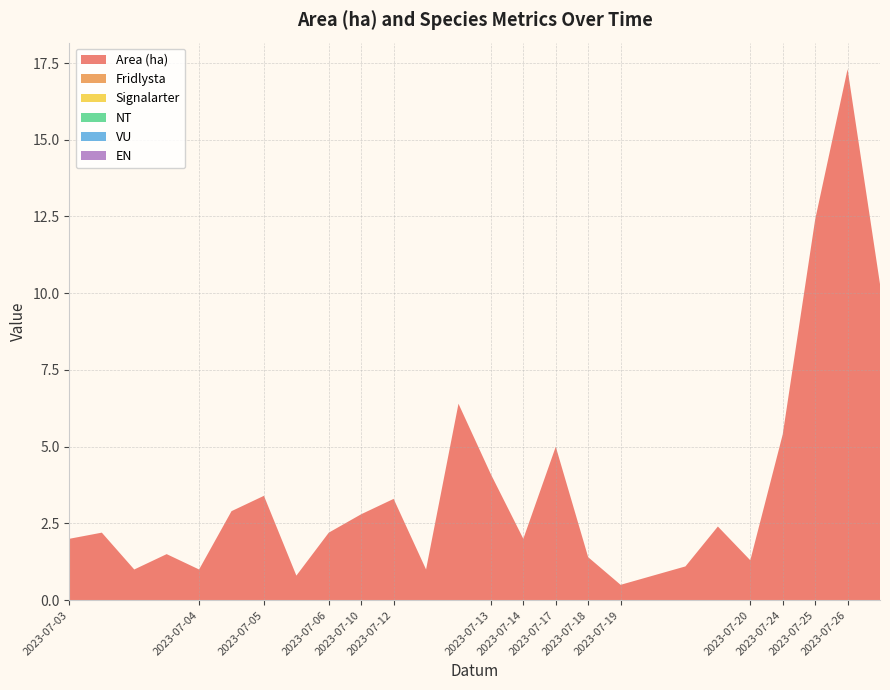

Reading right to left, extract all data points from this chart.

Area (ha): 2023-07-26=10.3	2023-07-26=17.3	2023-07-25=12.4	2023-07-24=5.4	2023-07-20=1.3	2023-07-19=2.4	2023-07-19=1.1	2023-07-19=0.8	2023-07-19=0.5	2023-07-18=1.4	2023-07-17=5.0	2023-07-14=2.0	2023-07-13=4.1	2023-07-12=6.4	2023-07-12=1.0	2023-07-12=3.3	2023-07-10=2.8	2023-07-06=2.2	2023-07-05=0.8	2023-07-05=3.4	2023-07-04=2.9	2023-07-04=1.0	2023-07-03=1.5	2023-07-03=1.0	2023-07-03=2.2	2023-07-03=2.0
Fridlysta: 2023-07-26=0.0	2023-07-26=0.0	2023-07-25=0.0	2023-07-24=0.0	2023-07-20=0.0	2023-07-19=0.0	2023-07-19=0.0	2023-07-19=0.0	2023-07-19=0.0	2023-07-18=0.0	2023-07-17=0.0	2023-07-14=0.0	2023-07-13=0.0	2023-07-12=0.0	2023-07-12=0.0	2023-07-12=0.0	2023-07-10=0.0	2023-07-06=0.0	2023-07-05=0.0	2023-07-05=0.0	2023-07-04=0.0	2023-07-04=0.0	2023-07-03=0.0	2023-07-03=0.0	2023-07-03=0.0	2023-07-03=0.0
Signalarter: 2023-07-26=0.0	2023-07-26=0.0	2023-07-25=0.0	2023-07-24=0.0	2023-07-20=0.0	2023-07-19=0.0	2023-07-19=0.0	2023-07-19=0.0	2023-07-19=0.0	2023-07-18=0.0	2023-07-17=0.0	2023-07-14=0.0	2023-07-13=0.0	2023-07-12=0.0	2023-07-12=0.0	2023-07-12=0.0	2023-07-10=0.0	2023-07-06=0.0	2023-07-05=0.0	2023-07-05=0.0	2023-07-04=0.0	2023-07-04=0.0	2023-07-03=0.0	2023-07-03=0.0	2023-07-03=0.0	2023-07-03=0.0
NT: 2023-07-26=0.0	2023-07-26=0.0	2023-07-25=0.0	2023-07-24=0.0	2023-07-20=0.0	2023-07-19=0.0	2023-07-19=0.0	2023-07-19=0.0	2023-07-19=0.0	2023-07-18=0.0	2023-07-17=0.0	2023-07-14=0.0	2023-07-13=0.0	2023-07-12=0.0	2023-07-12=0.0	2023-07-12=0.0	2023-07-10=0.0	2023-07-06=0.0	2023-07-05=0.0	2023-07-05=0.0	2023-07-04=0.0	2023-07-04=0.0	2023-07-03=0.0	2023-07-03=0.0	2023-07-03=0.0	2023-07-03=0.0
VU: 2023-07-26=0.0	2023-07-26=0.0	2023-07-25=0.0	2023-07-24=0.0	2023-07-20=0.0	2023-07-19=0.0	2023-07-19=0.0	2023-07-19=0.0	2023-07-19=0.0	2023-07-18=0.0	2023-07-17=0.0	2023-07-14=0.0	2023-07-13=0.0	2023-07-12=0.0	2023-07-12=0.0	2023-07-12=0.0	2023-07-10=0.0	2023-07-06=0.0	2023-07-05=0.0	2023-07-05=0.0	2023-07-04=0.0	2023-07-04=0.0	2023-07-03=0.0	2023-07-03=0.0	2023-07-03=0.0	2023-07-03=0.0
EN: 2023-07-26=0.0	2023-07-26=0.0	2023-07-25=0.0	2023-07-24=0.0	2023-07-20=0.0	2023-07-19=0.0	2023-07-19=0.0	2023-07-19=0.0	2023-07-19=0.0	2023-07-18=0.0	2023-07-17=0.0	2023-07-14=0.0	2023-07-13=0.0	2023-07-12=0.0	2023-07-12=0.0	2023-07-12=0.0	2023-07-10=0.0	2023-07-06=0.0	2023-07-05=0.0	2023-07-05=0.0	2023-07-04=0.0	2023-07-04=0.0	2023-07-03=0.0	2023-07-03=0.0	2023-07-03=0.0	2023-07-03=0.0